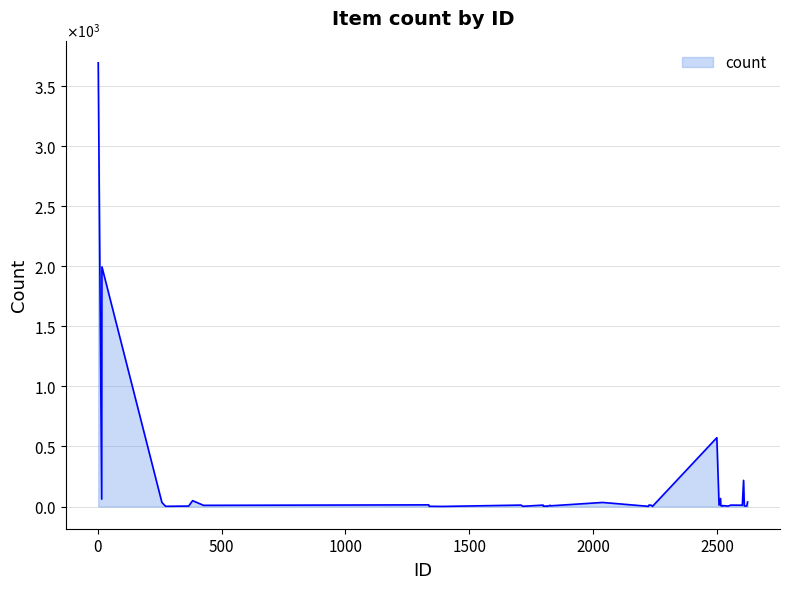

Rank the categories by value from highest to lowest.

2, 17, 2499, 2607, 2514, 16, 383, 2623, 259, 2038, 1336, 1709, 1798, 2225, 2508, 2556, 2235, 2602, 427, 1827, 2515, 2522, 1828, 2610, 367, 1813, 2521, 2544, 2620, 1799, 1803, 2216, 274, 1338, 1716, 1802, 1814, 1394, 2222, 2239